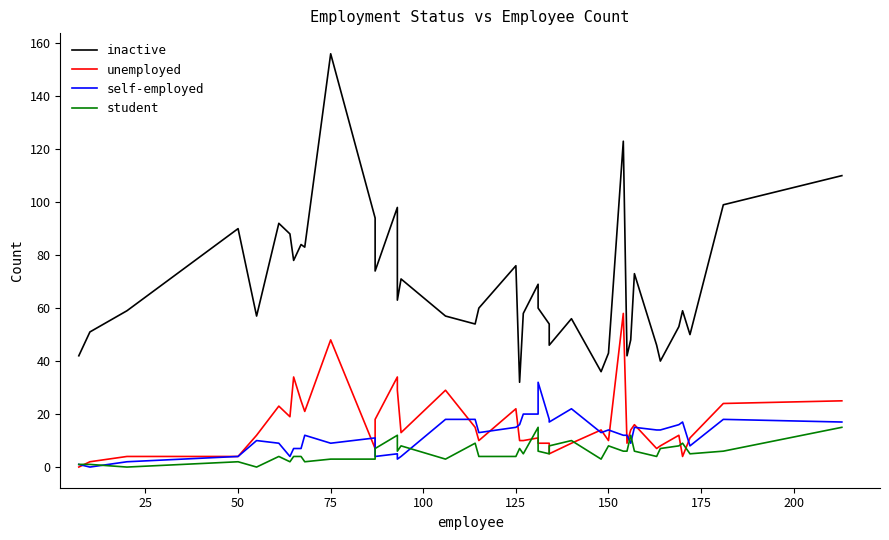

How many times do unemployed and self-employed cross each other?

13